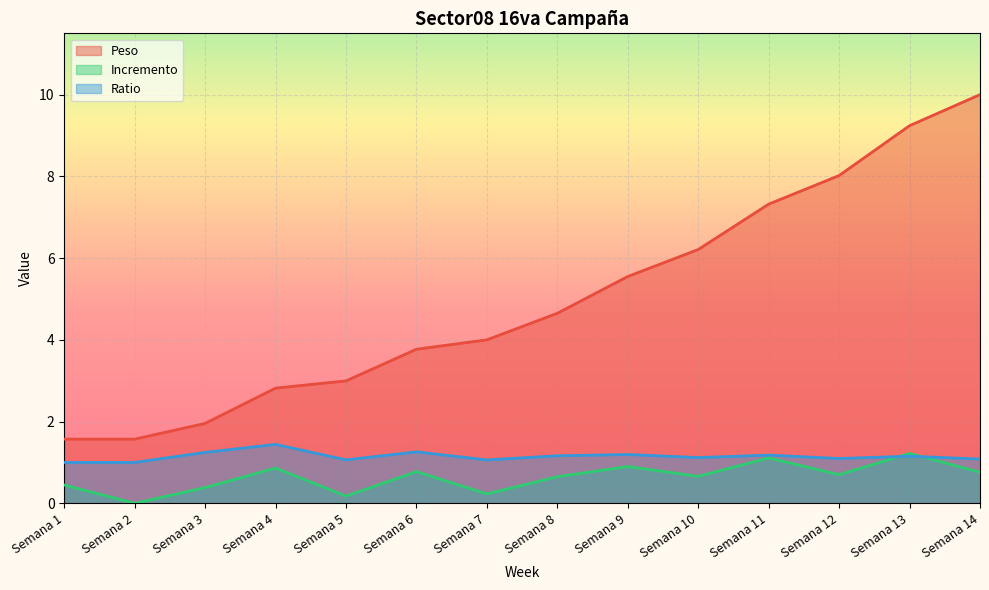

What is the value of the Ratio point at the 12th from the left?

1.1